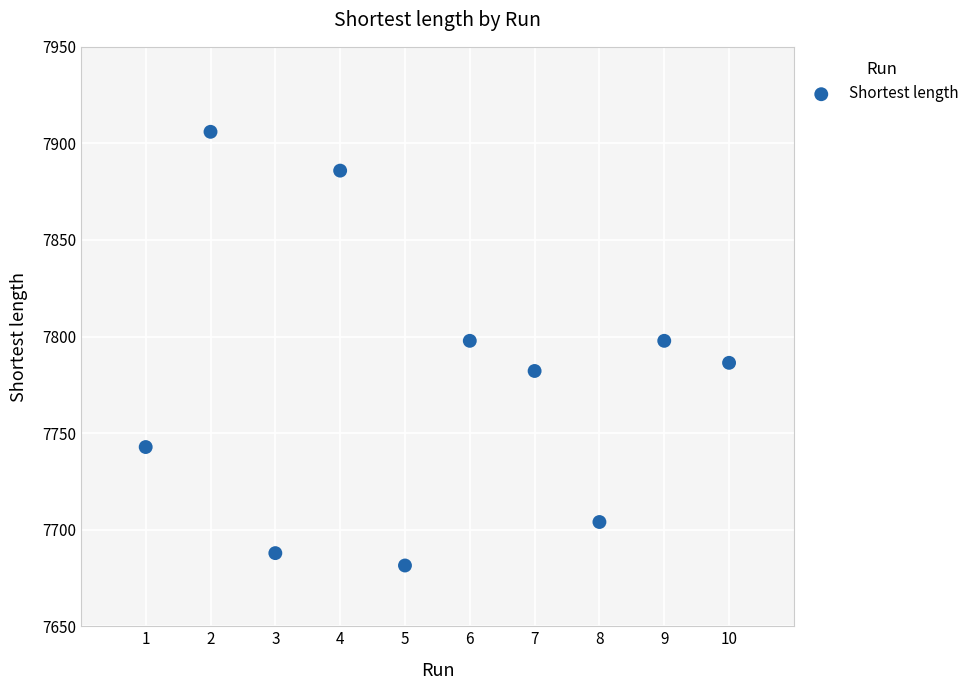

What is the average Y value?

7777.2